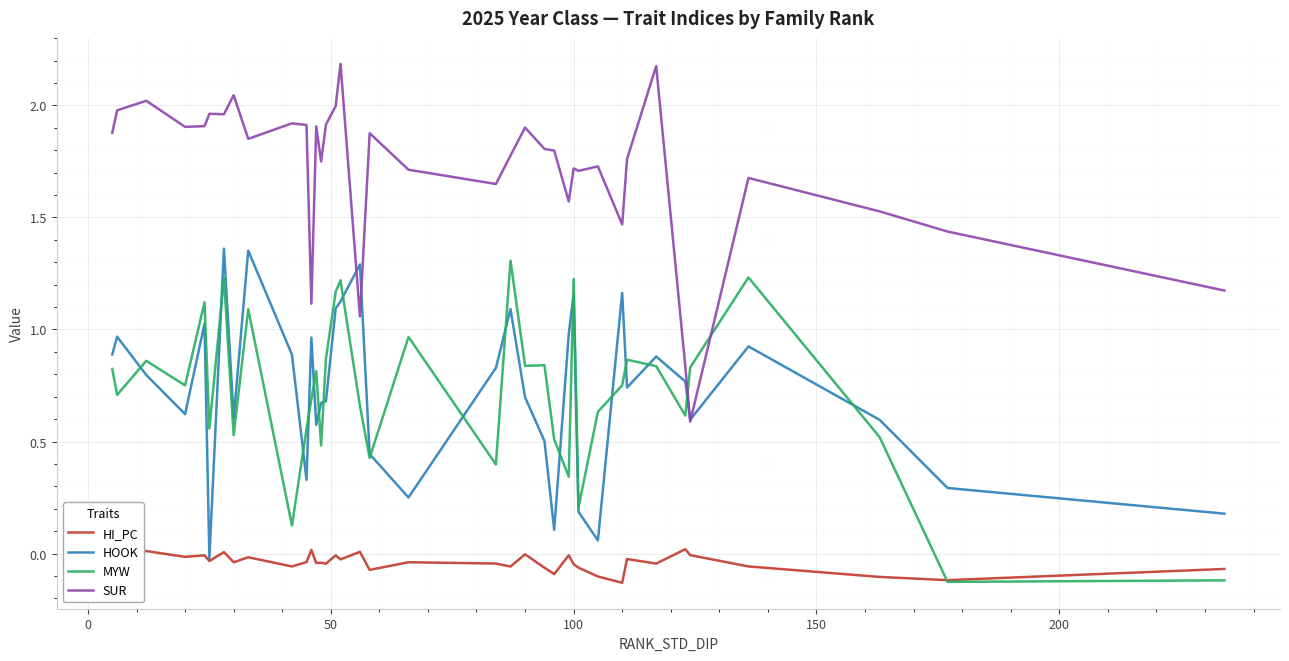

Which series has the widest spread of values?

SUR